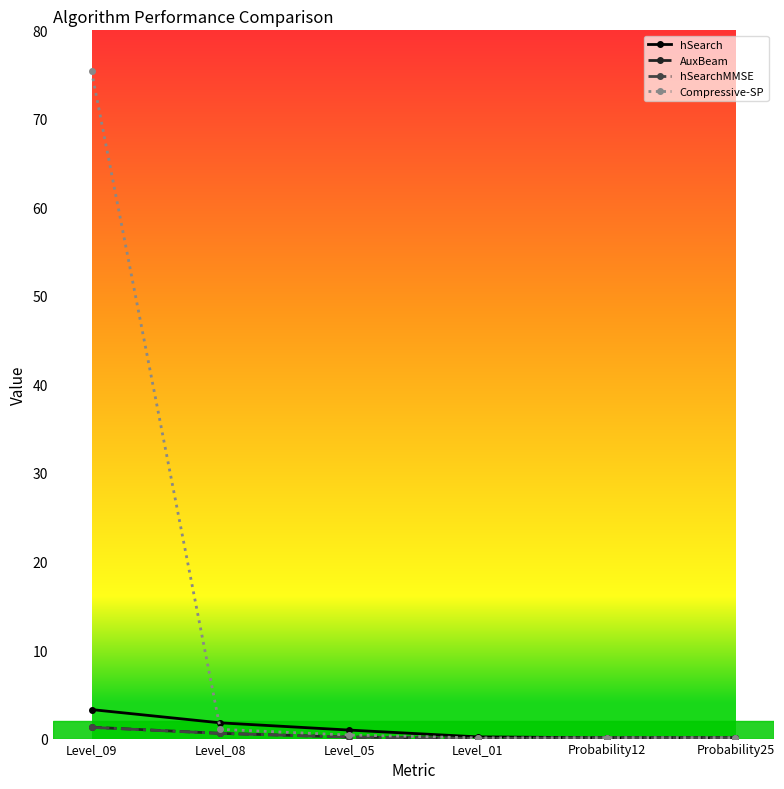

Which series has the largest total across all categories?

Compressive-SP